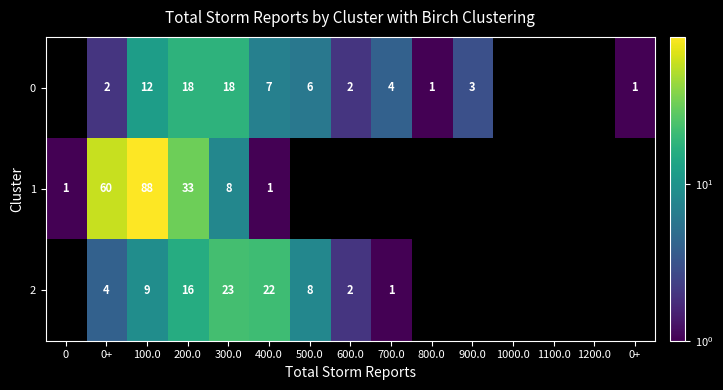

Count the number of categories in the chart.

15